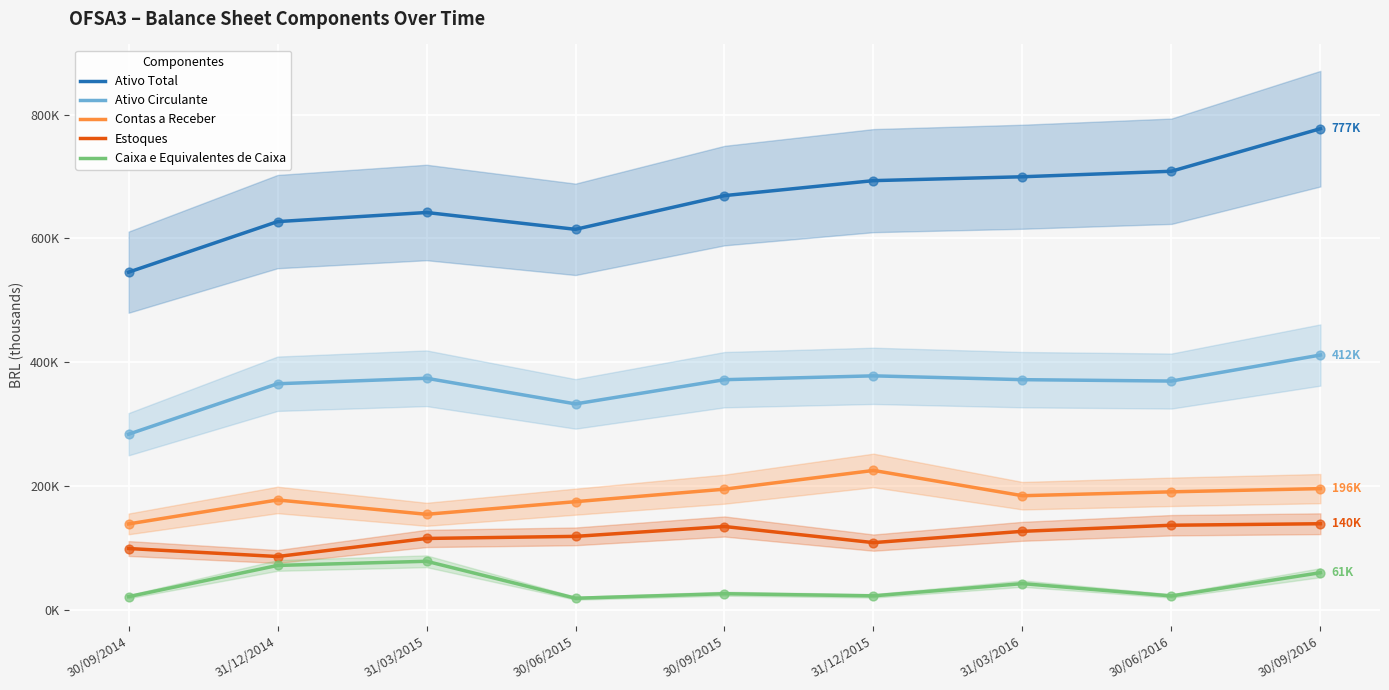

What are all the series names shown in the legend?

Ativo Total, Ativo Circulante, Contas a Receber, Estoques, Caixa e Equivalentes de Caixa